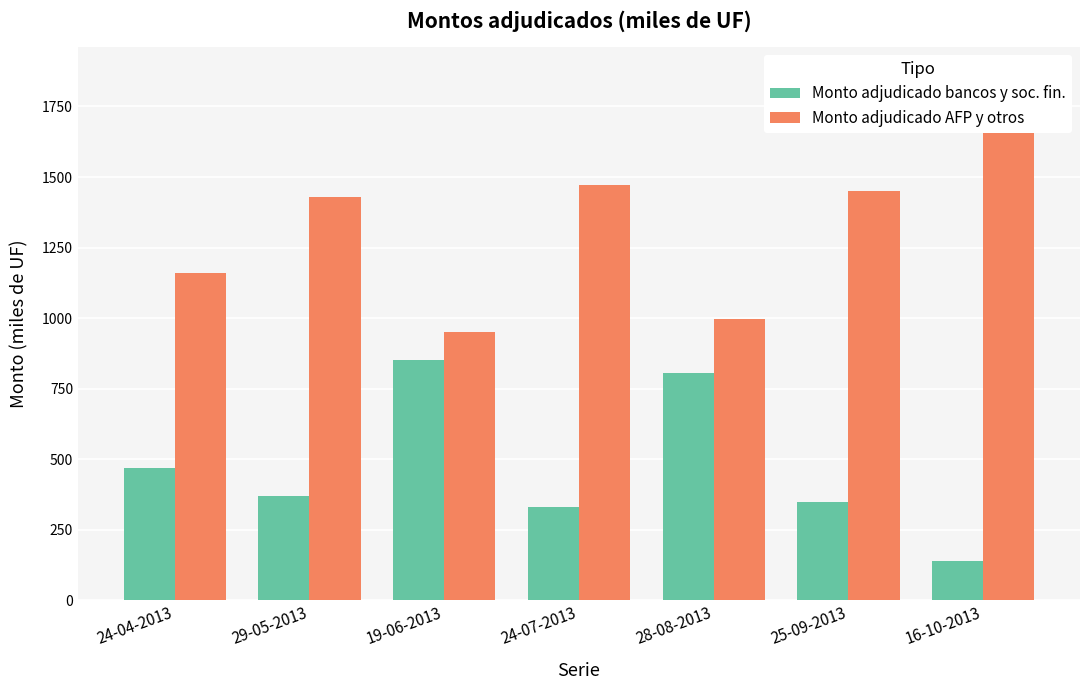

The value of Monto adjudicado AFP y otros at 29-05-2013 is 1430.0. True or false?

True